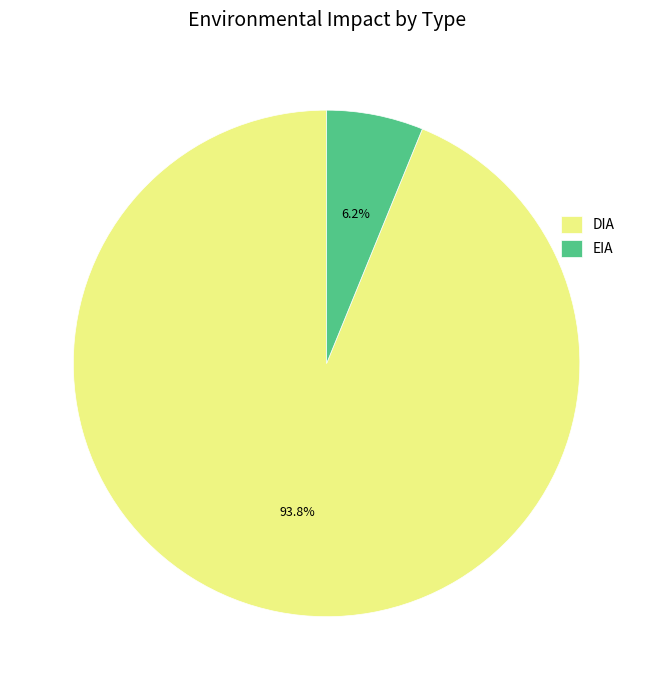

Combined, what portion of the pie is EIA and DIA?

100.0%